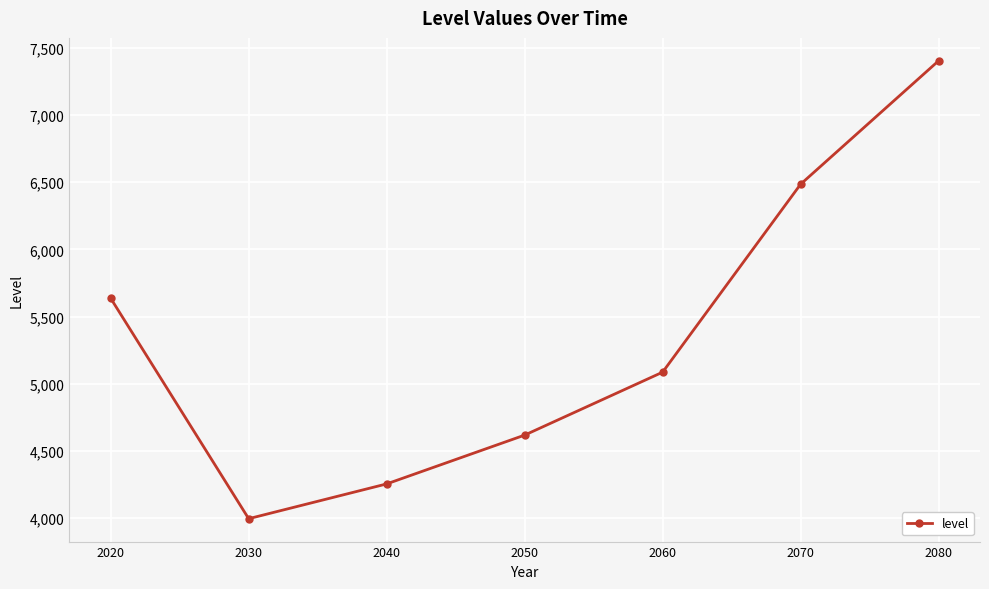

What is the value of the 7th point from the left?

7403.3